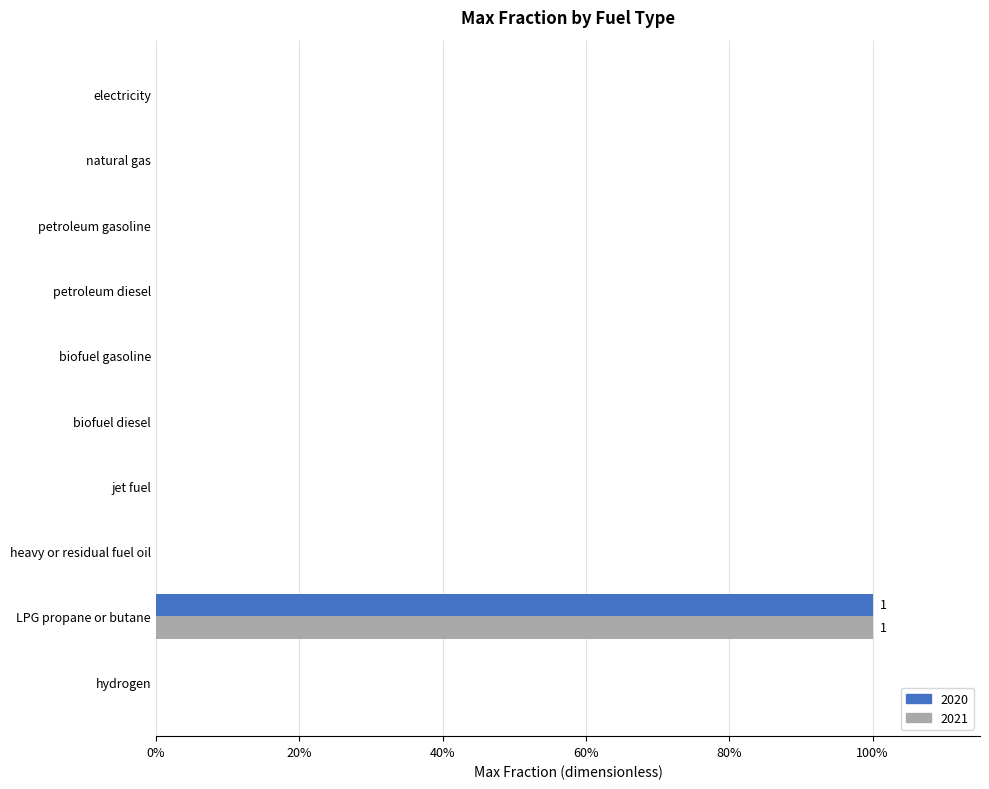

Which series has the largest total across all categories?

2020